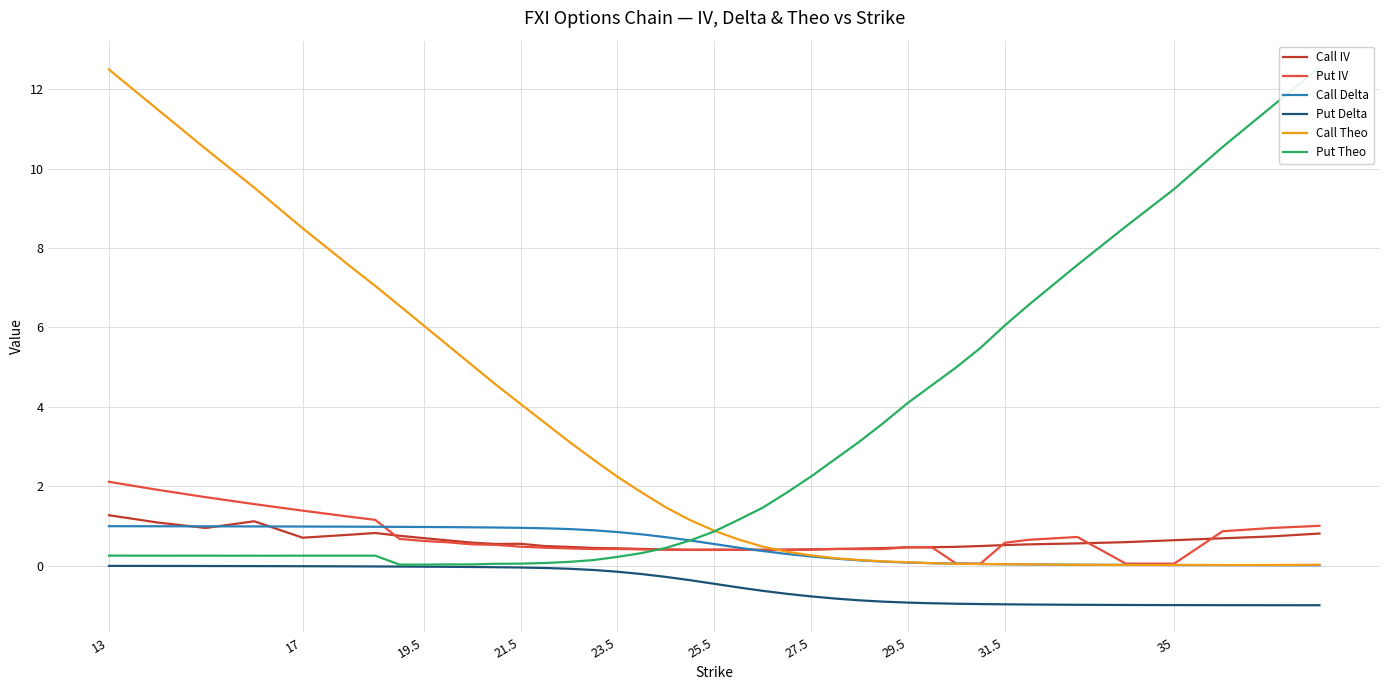

At which category is the sum across all series the highest?

13